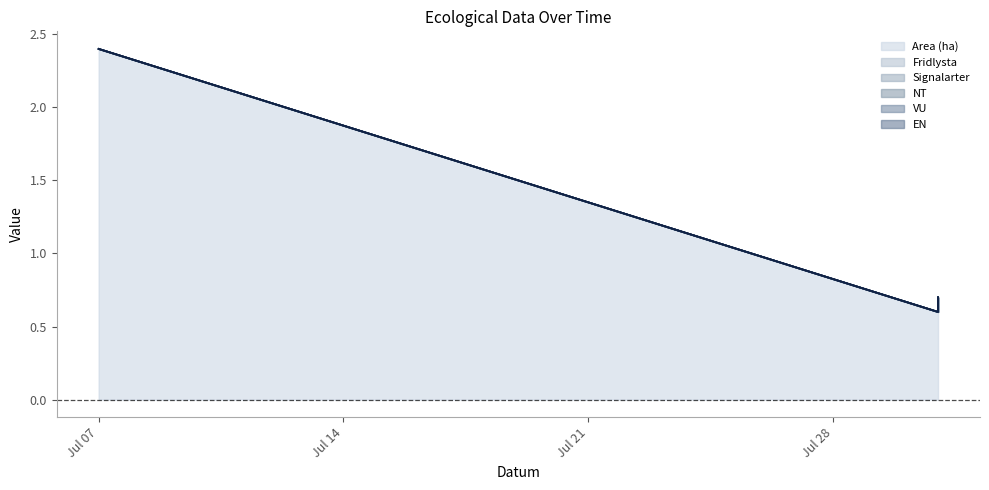

Which series has the widest spread of values?

Area (ha)